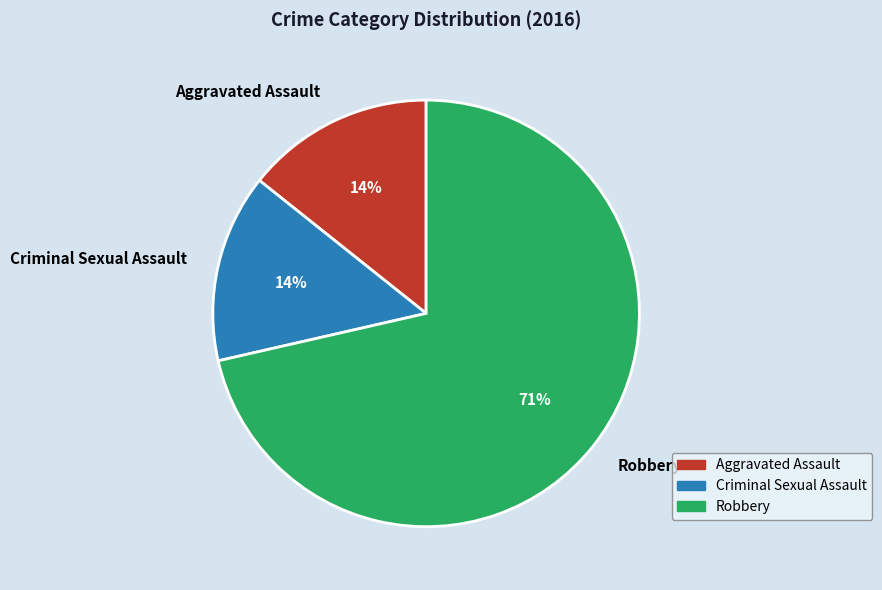

To the nearest percent, what percentage of the pie is Aggravated Assault?

14%